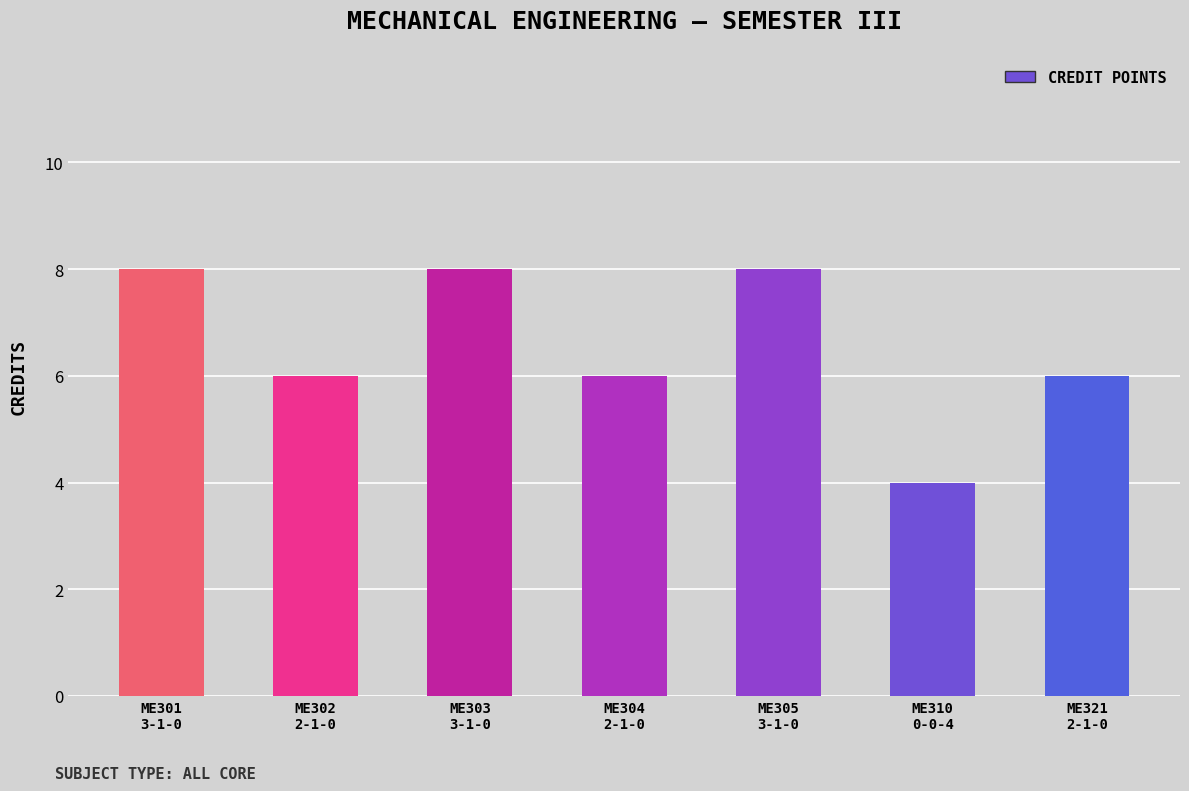

At which label is the value closest to 6?

ME302
2-1-0